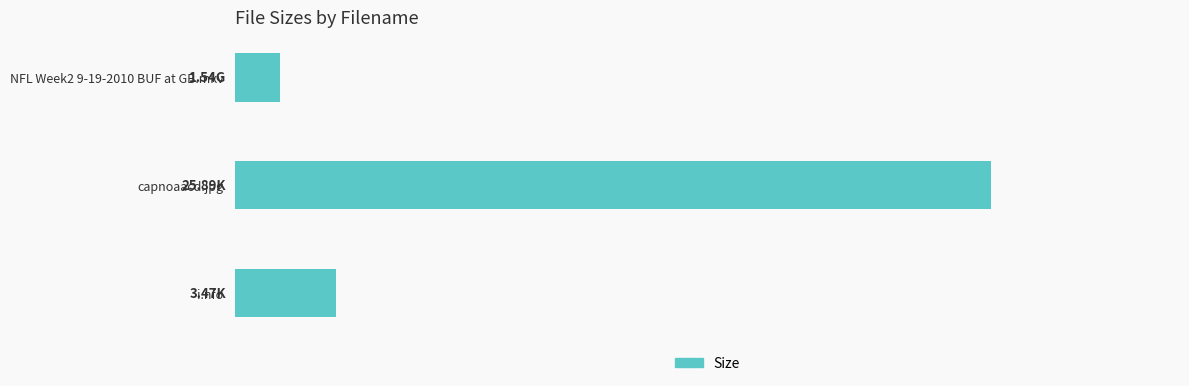

Rank the categories by value from highest to lowest.

capnoaacd.jpg, i.nfo, NFL Week2 9-19-2010 BUF at GB.mkv